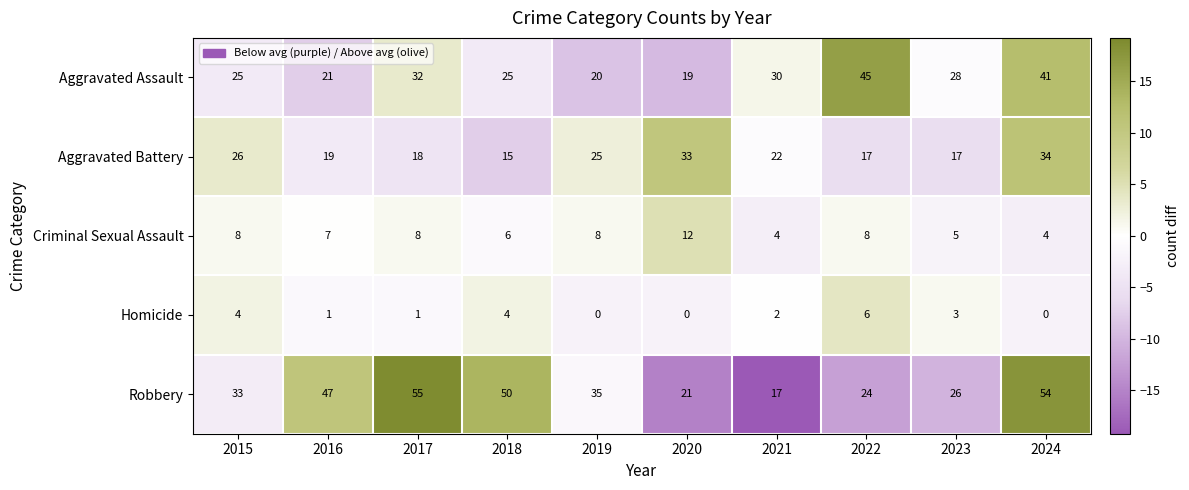

What is the difference between the second highest and second lowest values in the Robbery series?

33